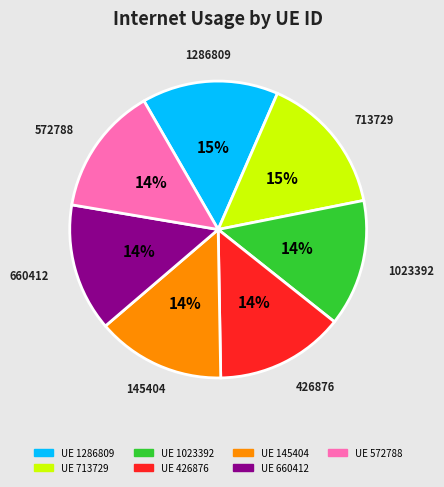

Does any single category account for the majority?

No